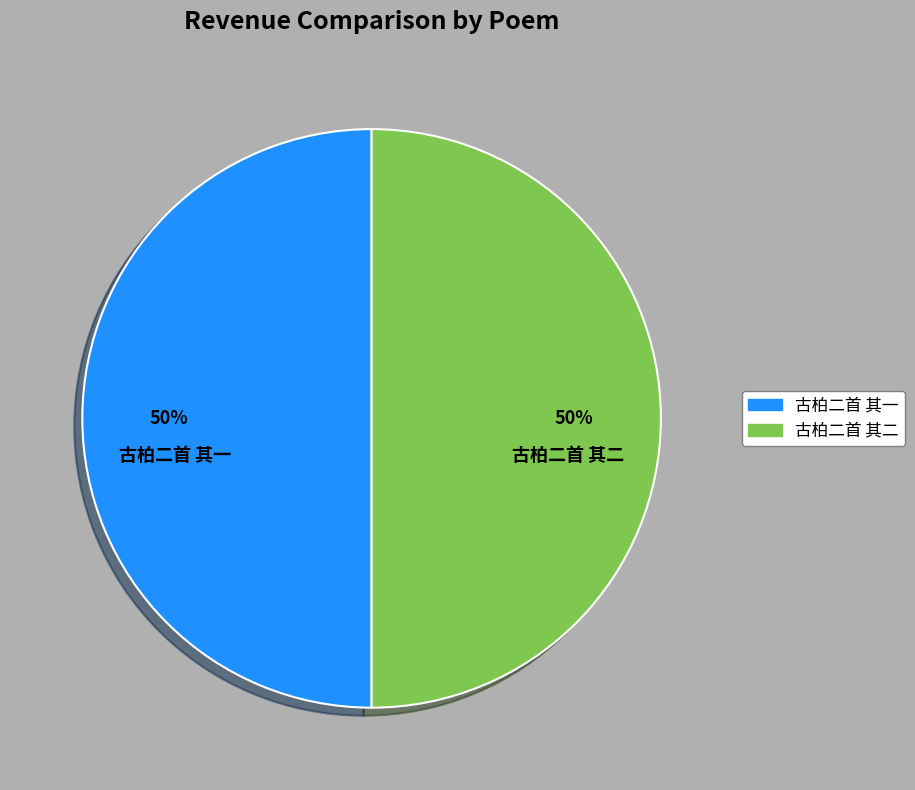

True or false: 古柏二首 其二 accounts for 63% of the total.

False